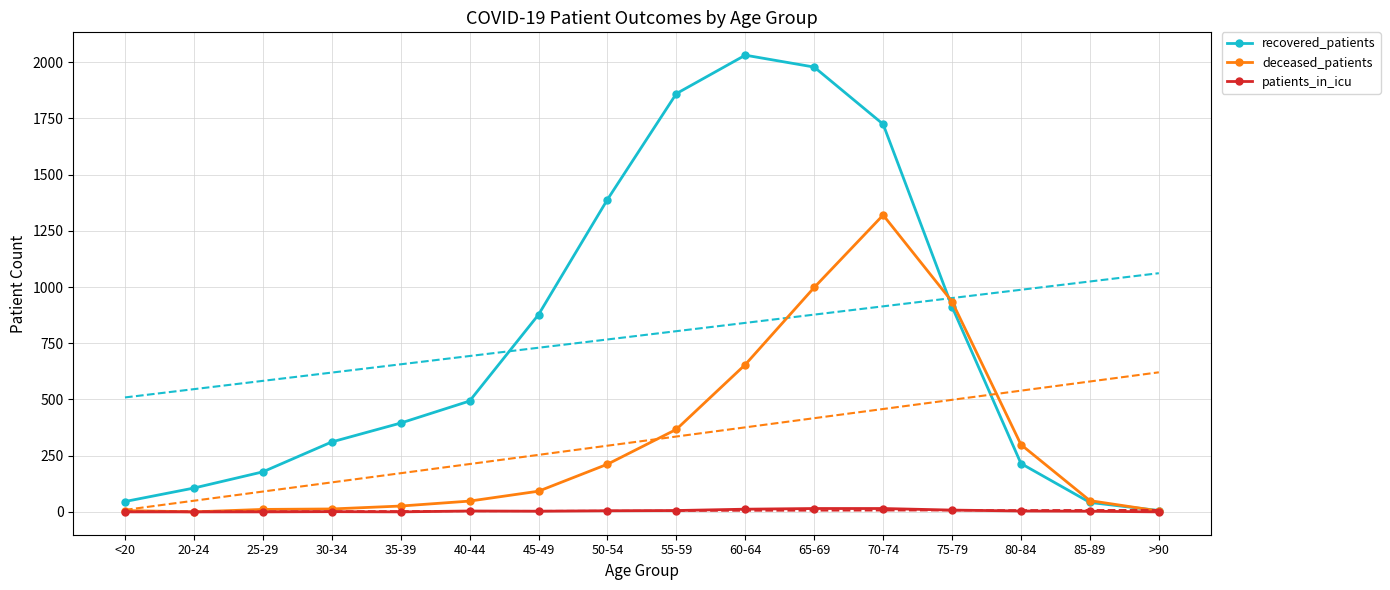

How many data points does each series have?

16